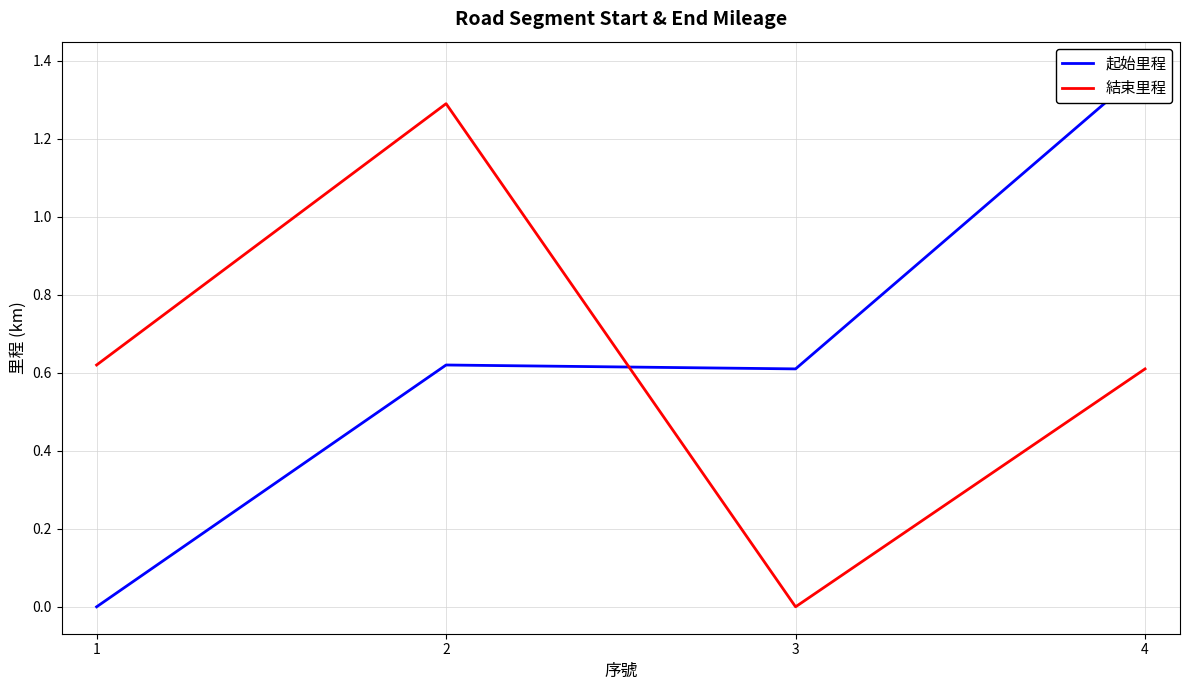

What is the highest value of the 起始里程 series?

1.4